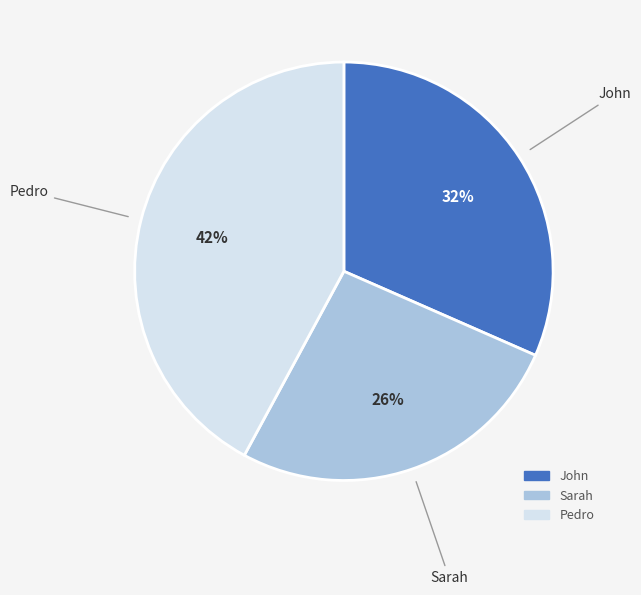

How many segments does this pie chart have?

3